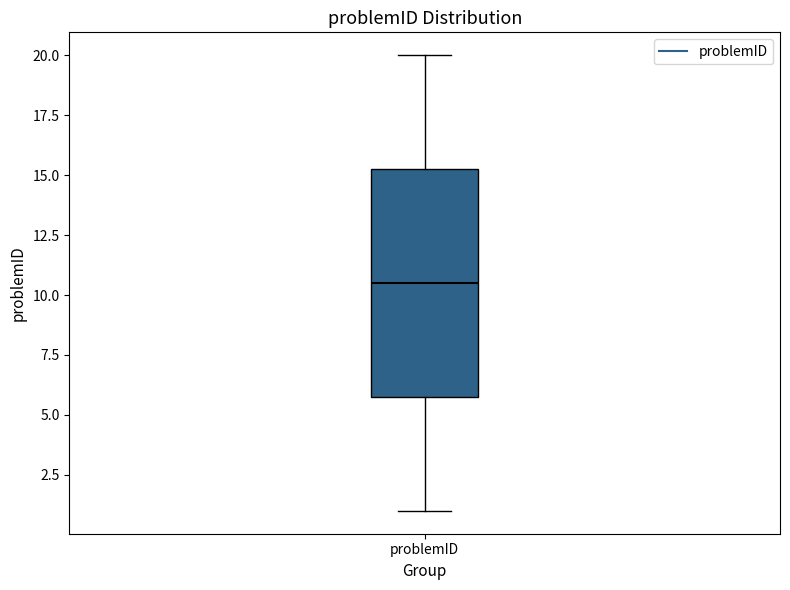

Transcribe this box plot: give where the median line is, the range the box spans, and where the two whiskers end, as read against the y-axis. The values are not printed on the chart, so give them approximately, as read against the axis.

median 10.5, box 6.0 to 15.5, whiskers 1.0 to 20.0